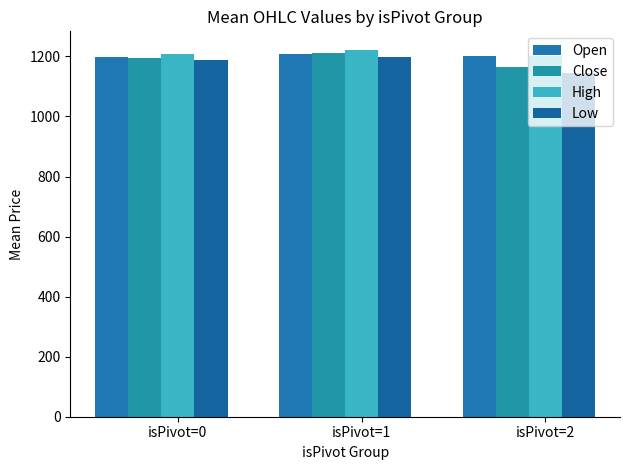

What is the minimum value for High?

1200.0